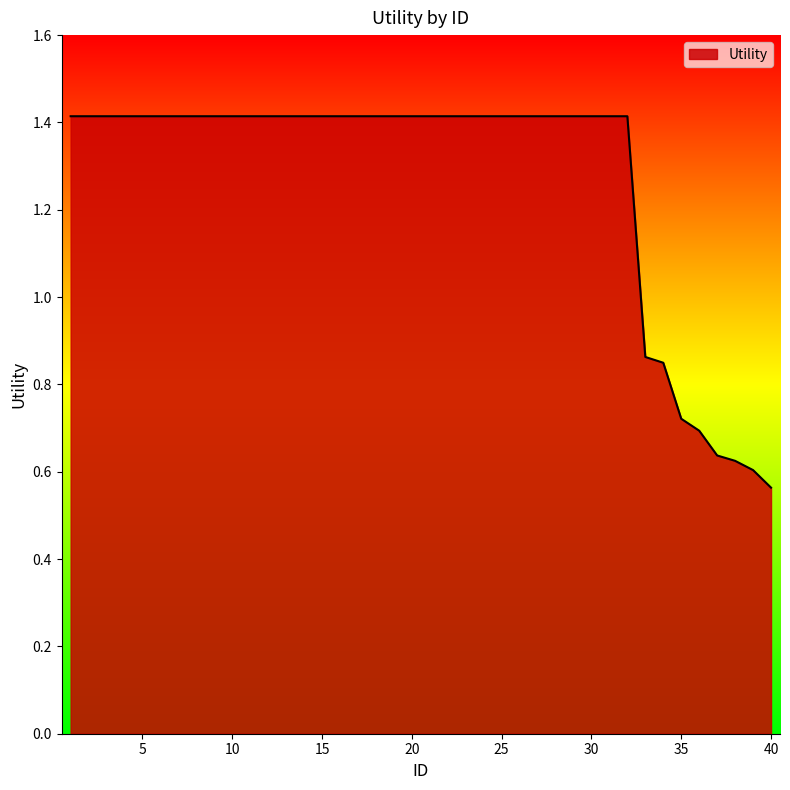

What is the maximum value shown in the chart?

1.4